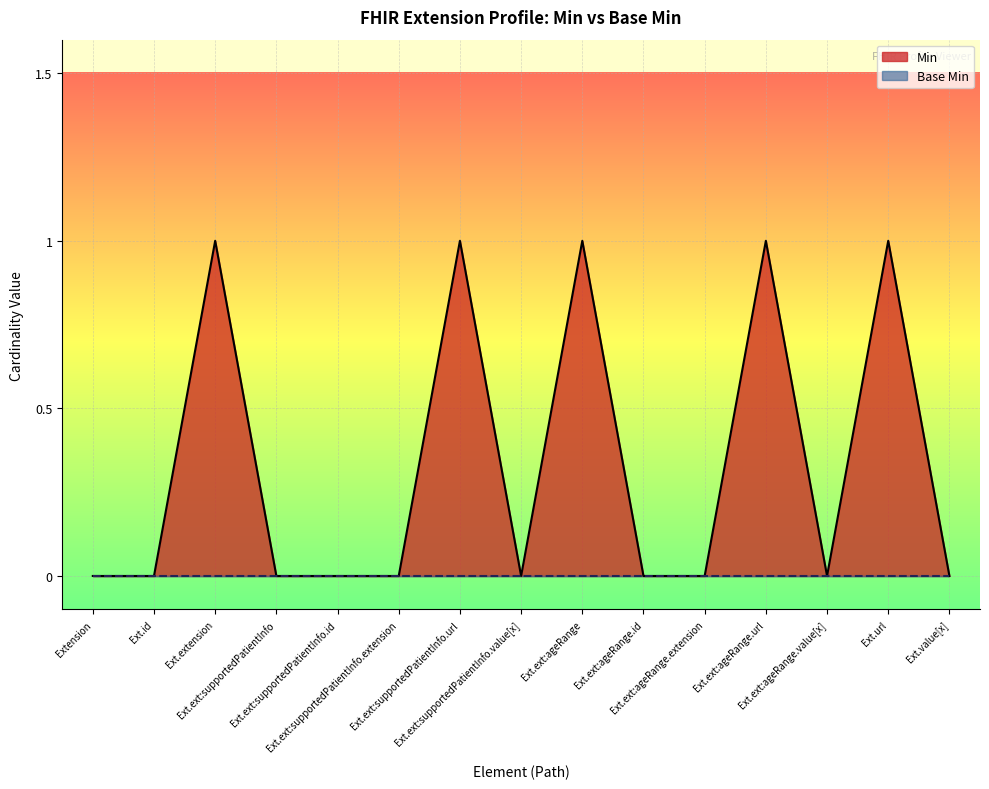

What position from the right is Extension.extension:supportedPatientInfo.id?

11